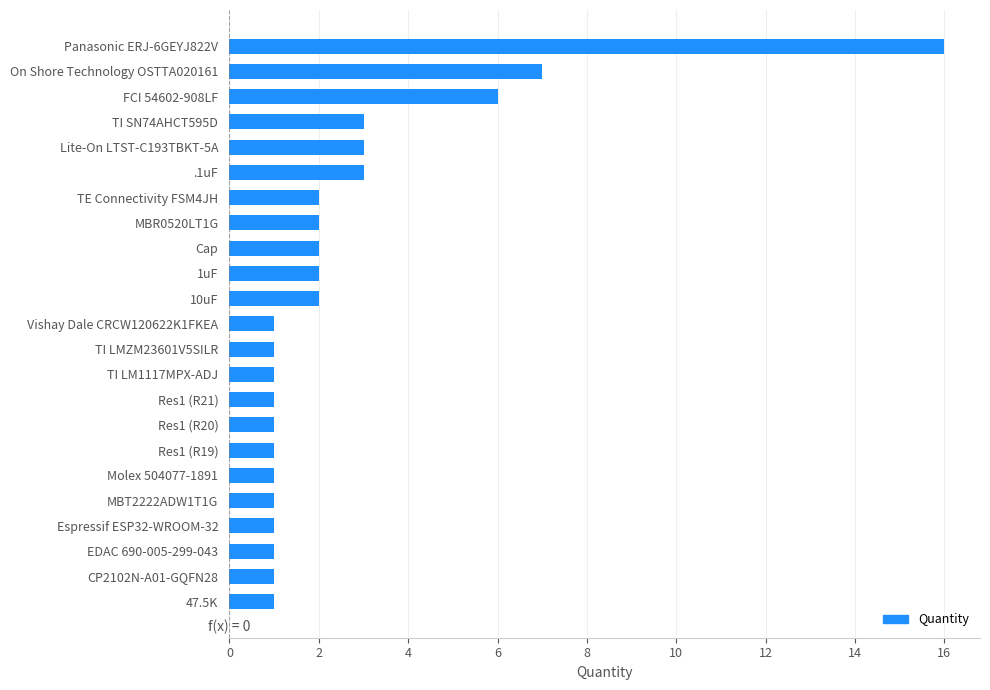

What is the label of the 23rd bar from the bottom?

Panasonic ERJ-6GEYJ822V